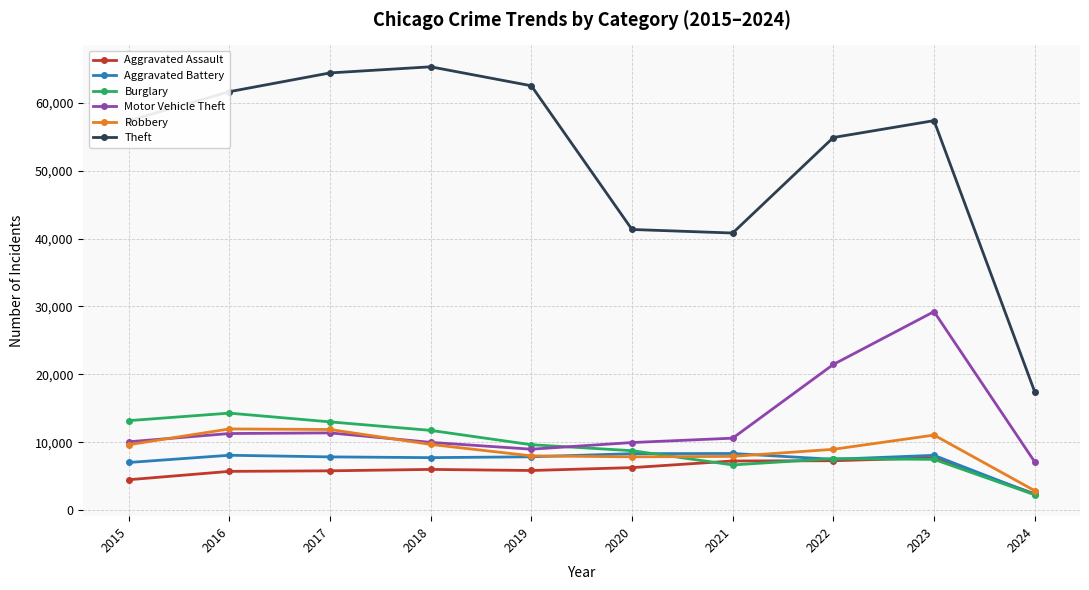

What is the average value of the Aggravated Assault series?

5872